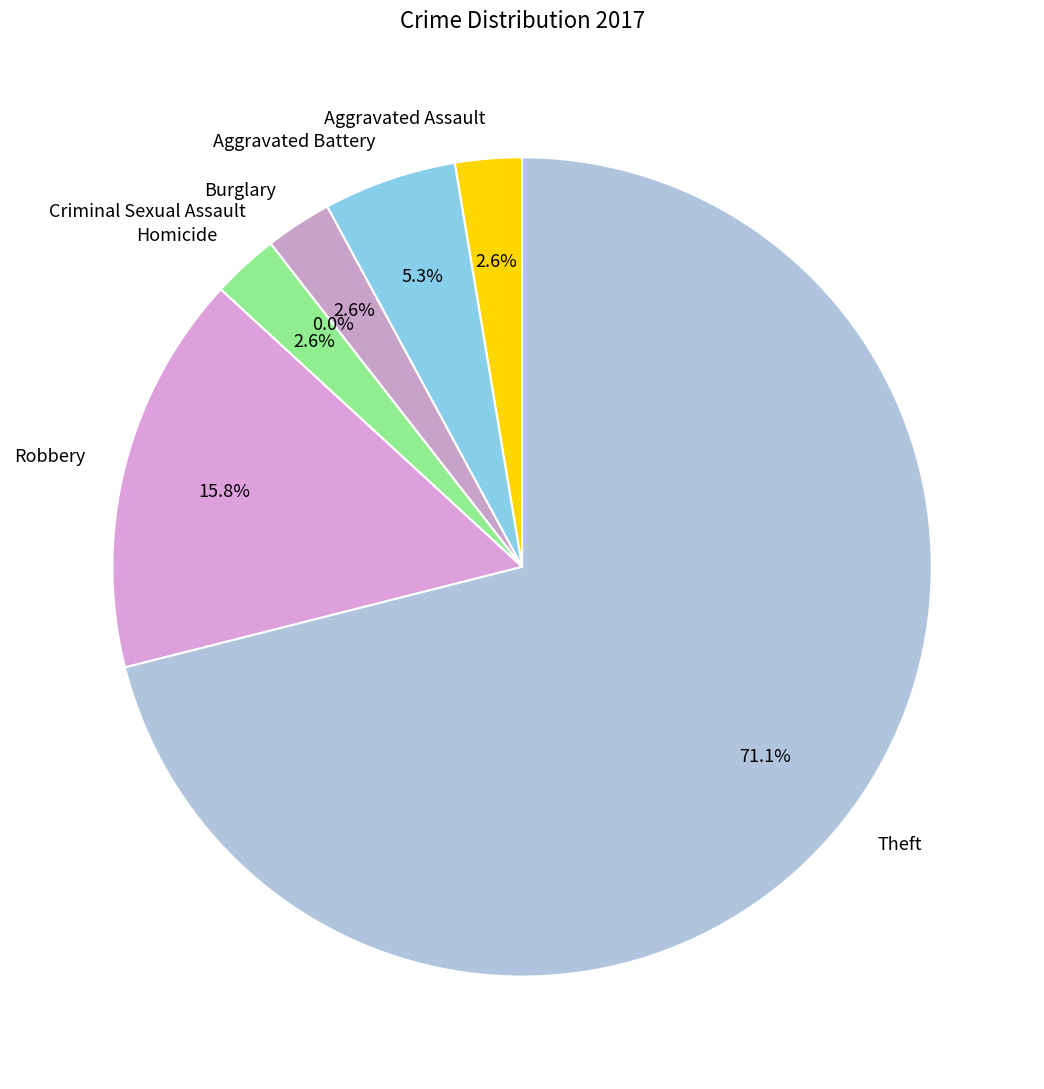

To the nearest percent, what is the combined percentage of Robbery and Aggravated Assault?

18%